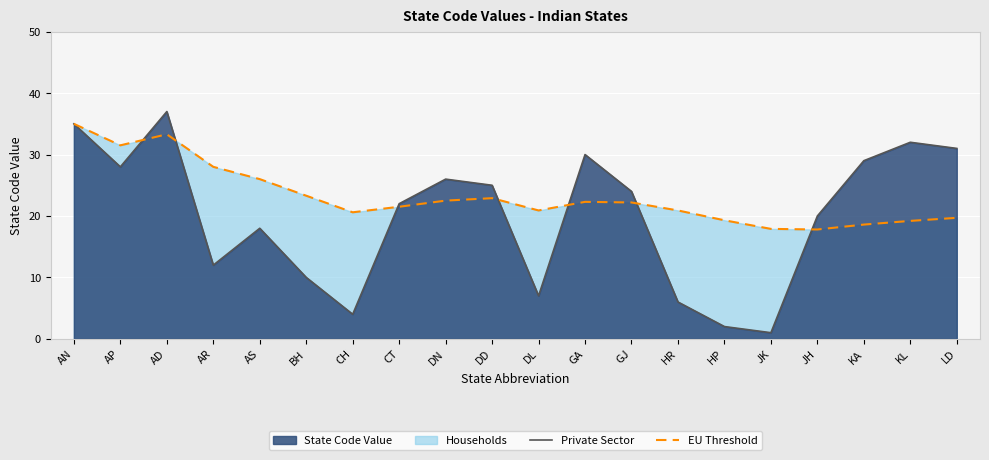

After their last crossing, which series has the higher values: EU Threshold or Private Sector?

Private Sector